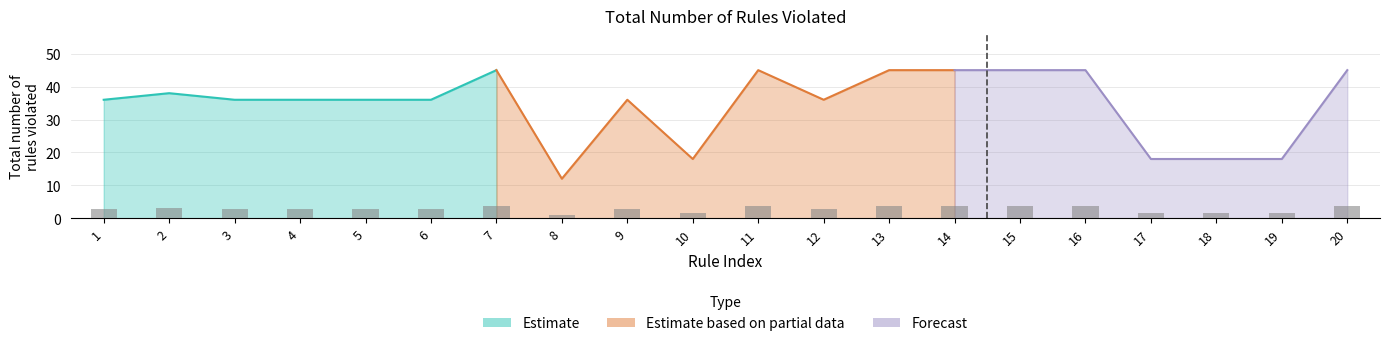

Which category has the highest value across all series?

7